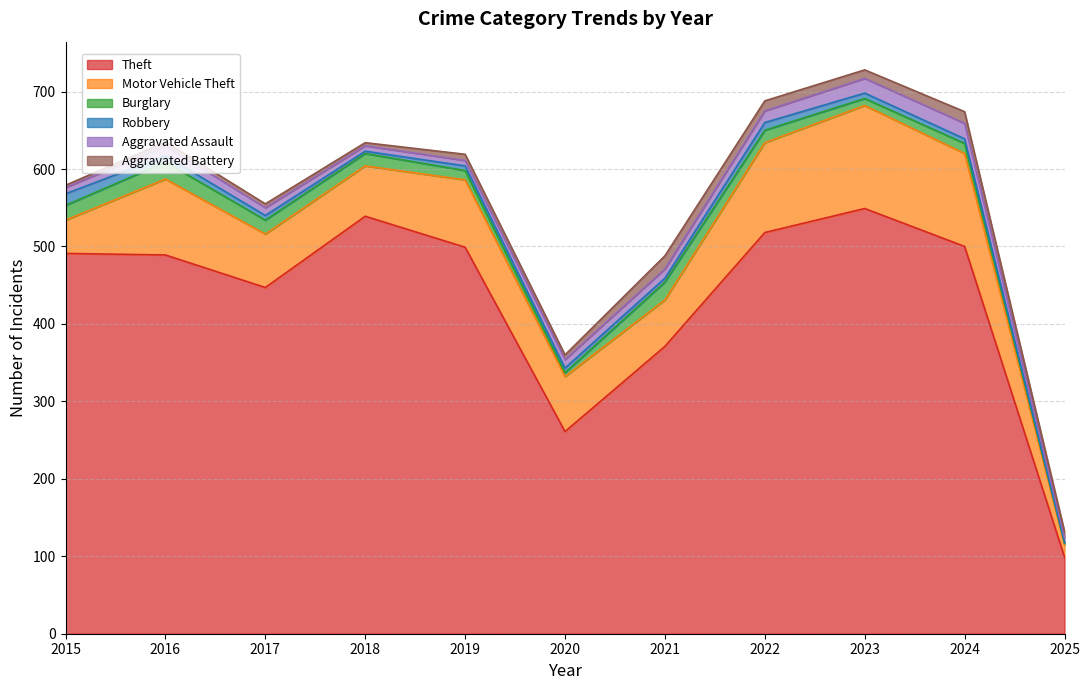

What are all the series names shown in the legend?

Theft, Motor Vehicle Theft, Burglary, Robbery, Aggravated Assault, Aggravated Battery